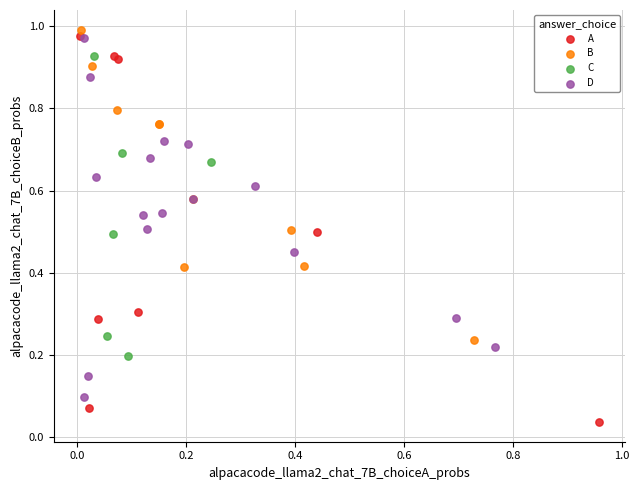

Which series reaches the minimum Y coordinate?

A